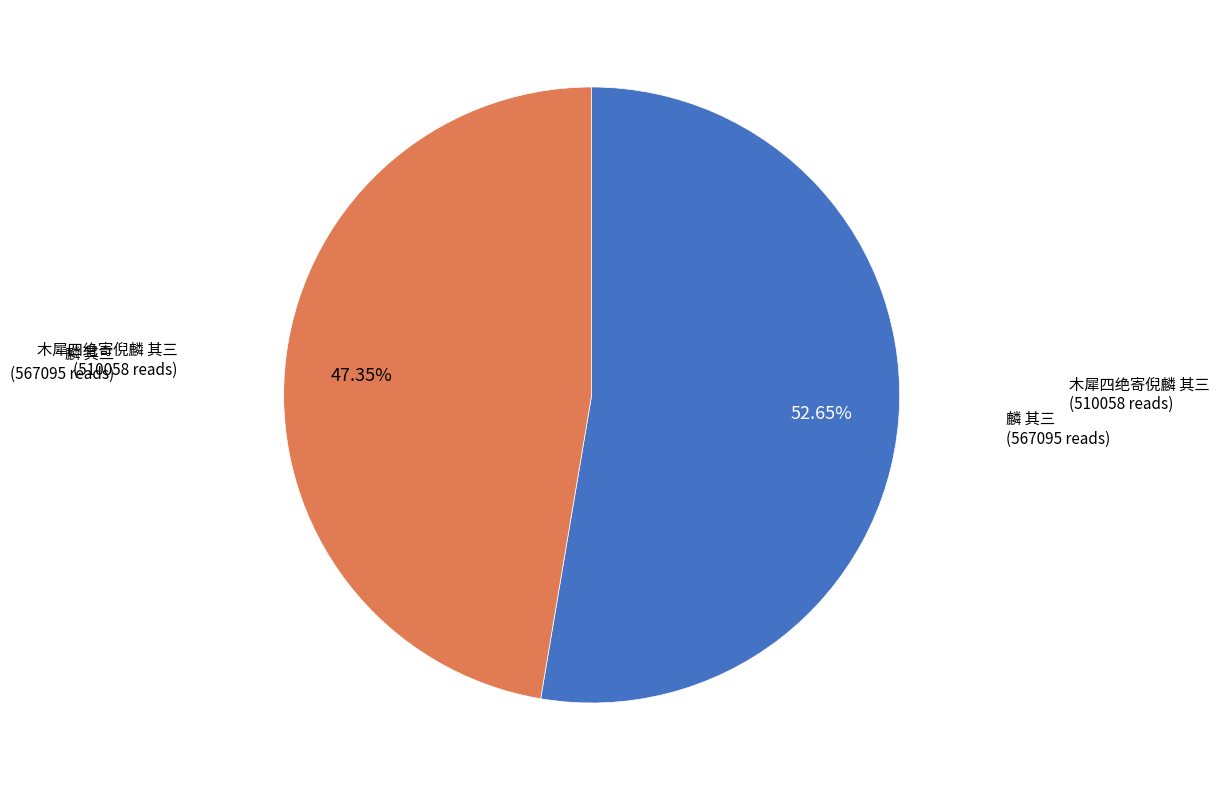

Is there any slice that represents more than half of the pie?

Yes